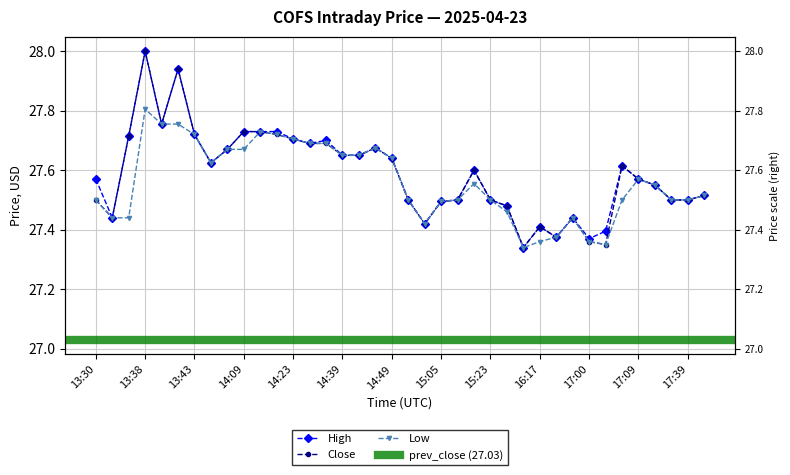

Where is the first local maximum for Low?

13:38